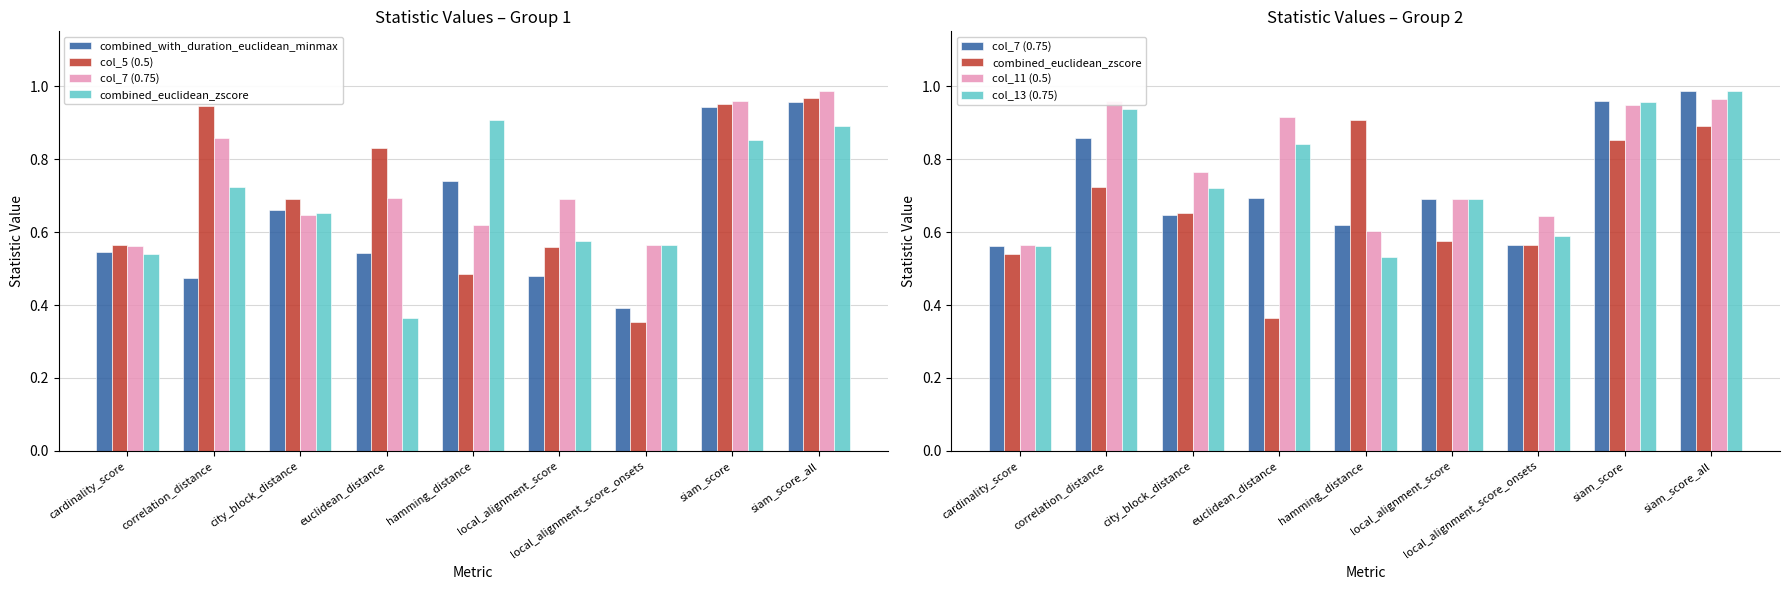

Which category has the lowest value in the col_7 (0.75) series?

cardinality_score